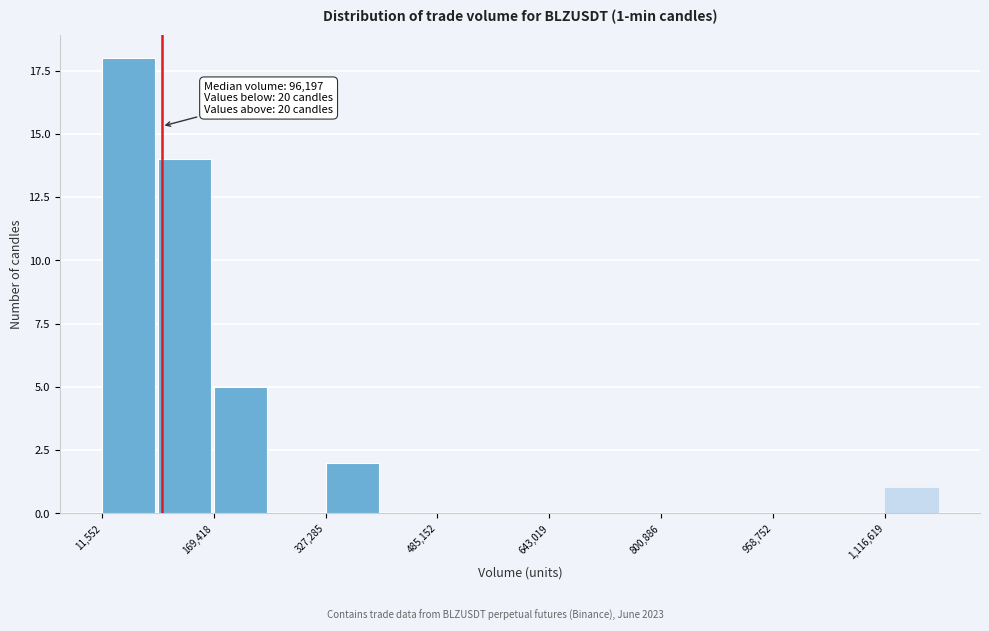

Read against the x-axis, roughly where is the centre of the tallest bar?

40000